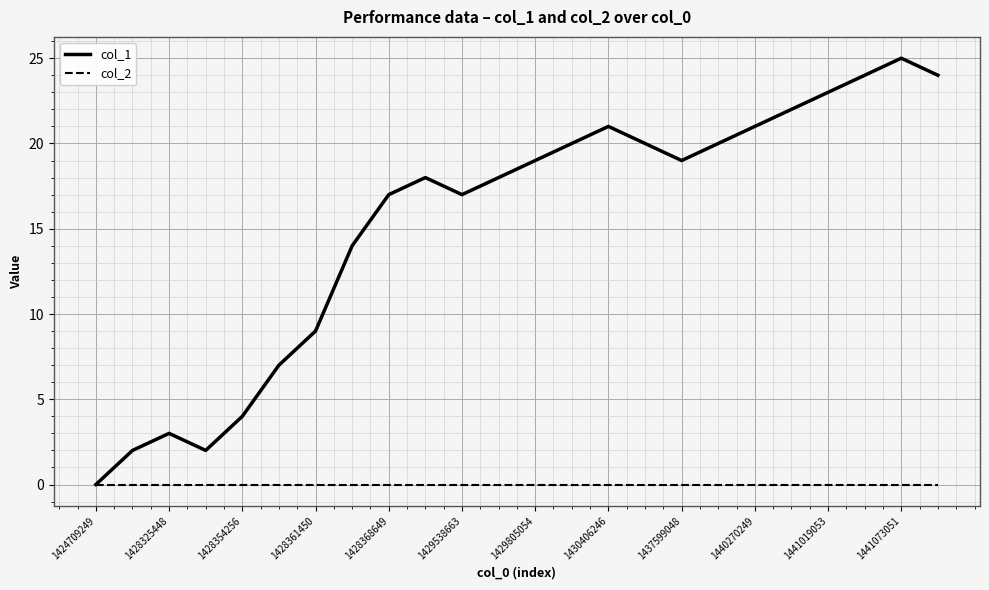

How many lines are shown in the chart?

2